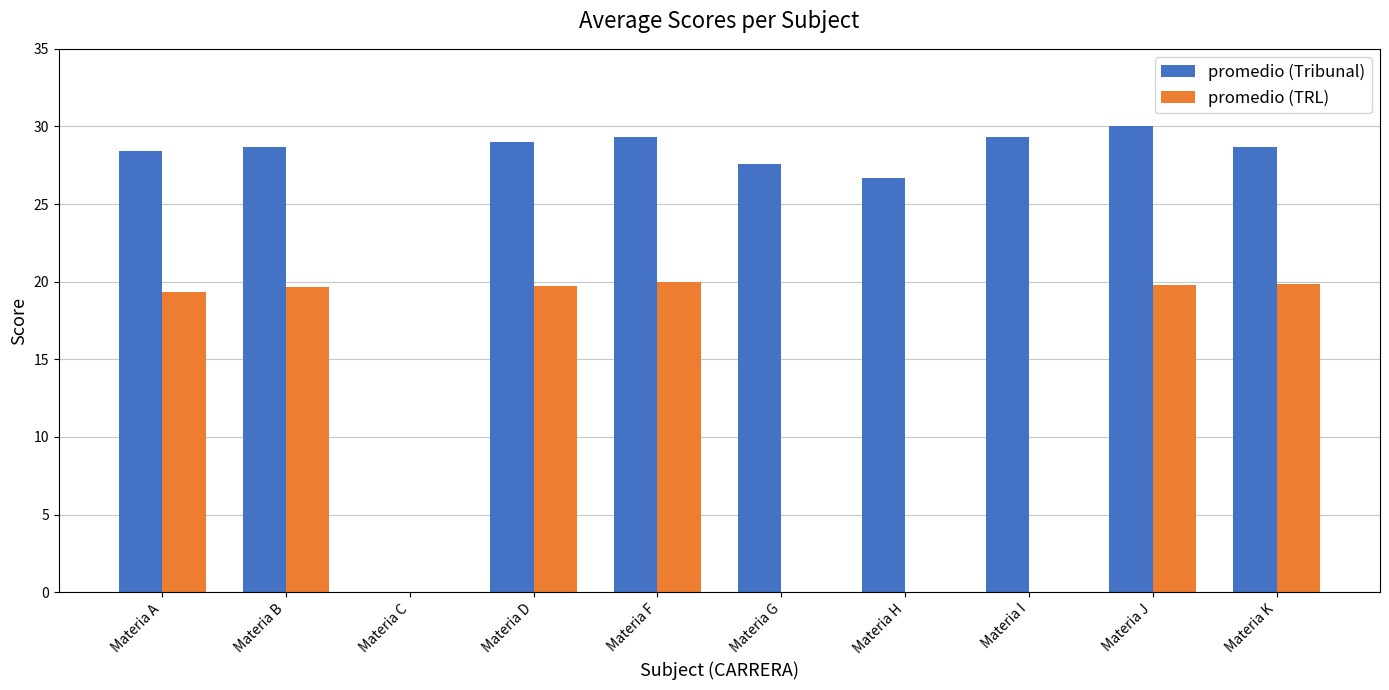

Is the value of promedio (TRL) at Materia A greater than the value of promedio (Tribunal) at Materia I?

No